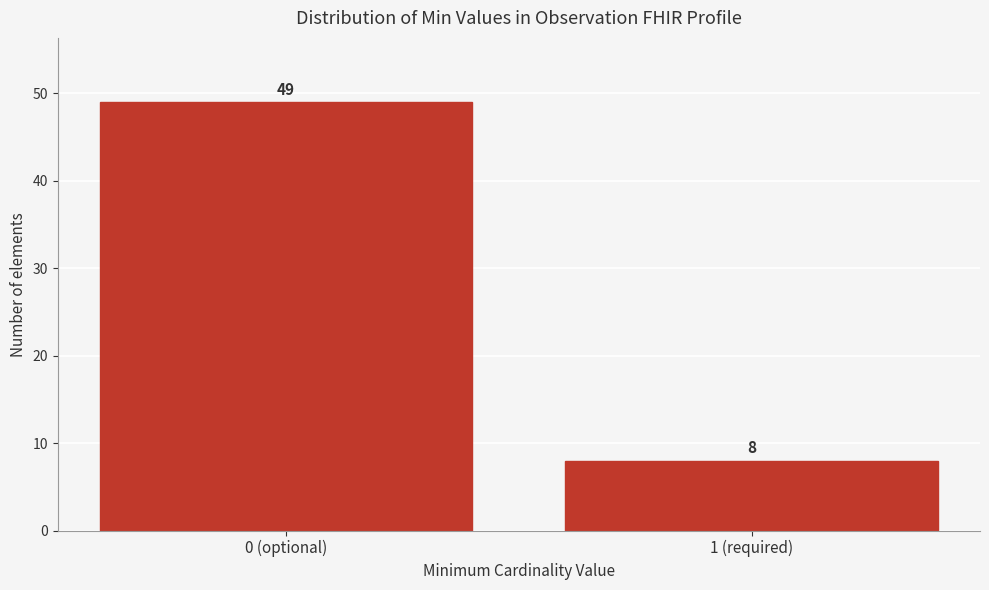

Reading left to right, extract all data points from this chart.

0 (optional)=49	1 (required)=8